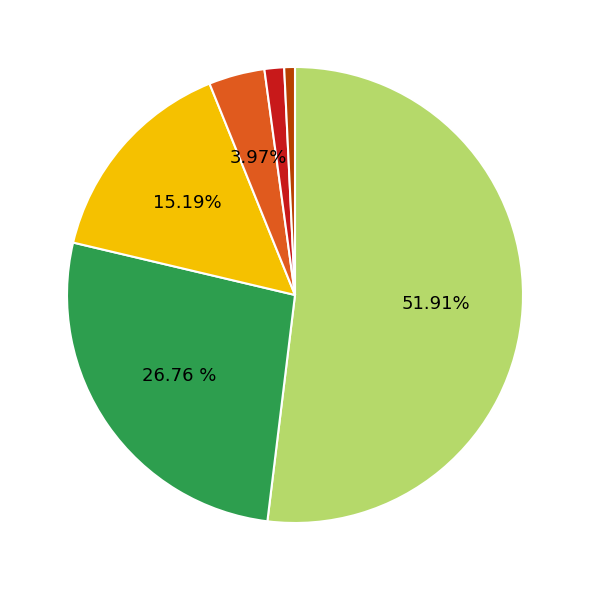

Count the number of slices in the pie.

6